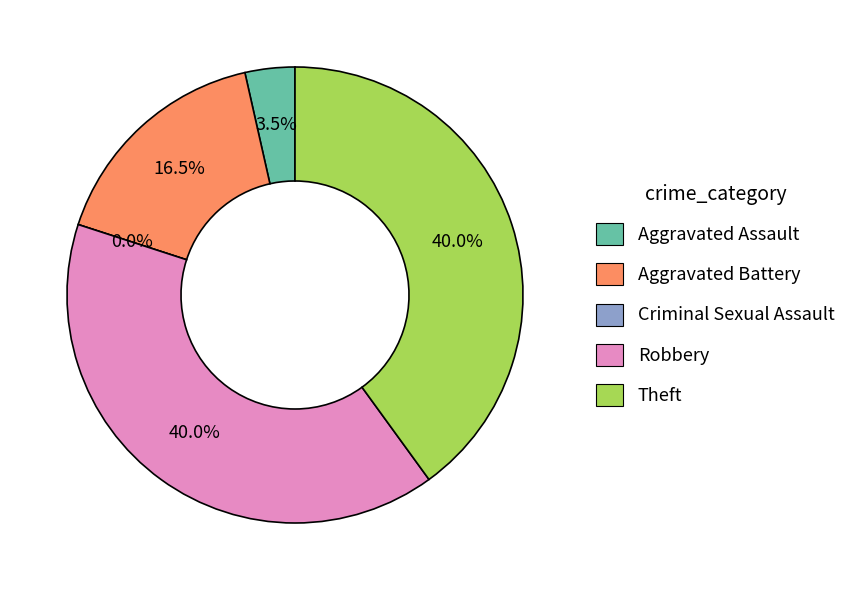

Is the sum of Criminal Sexual Assault and Aggravated Battery greater than half?

No